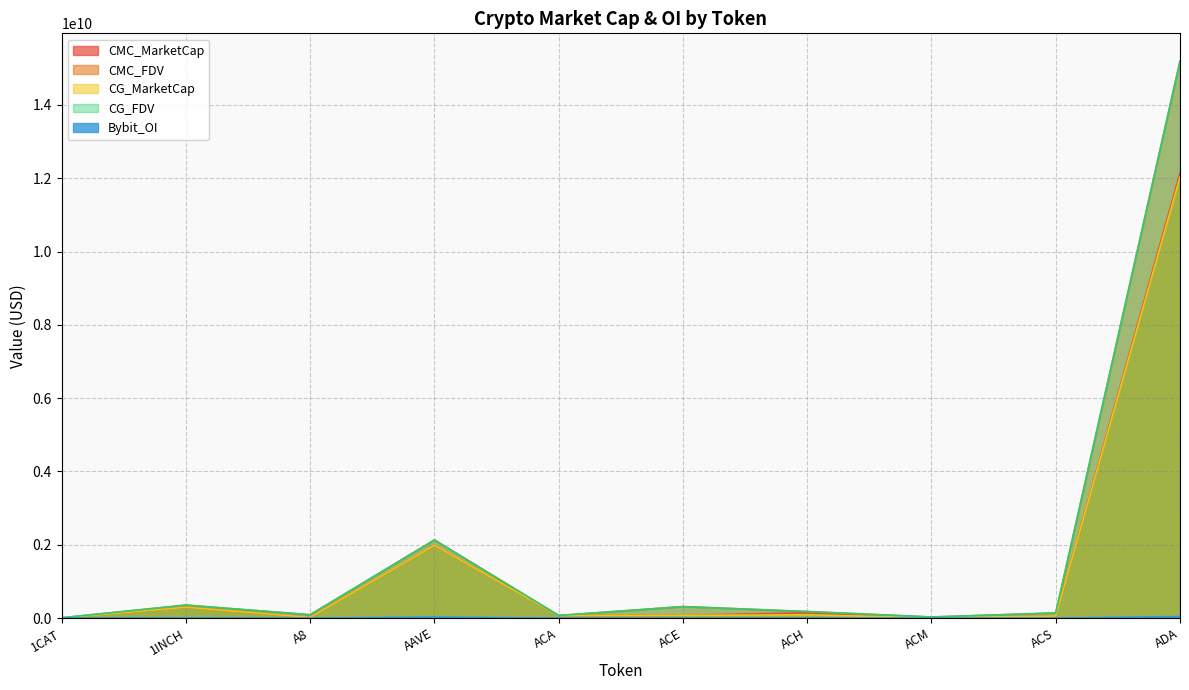

Reading right to left, list all the values displayed in this chart.

CMC_MarketCap: 12142412668	56782136	9540062	143961598	76299325	67811789	1989730533	18575063	296556643	0
CMC_FDV: 15194627343	139899679	29696414	178319941	314178261	71000609	2132745292	91277951	353873781	8554837
CG_MarketCap: 12034574616	56791317	9522608	88123858	76284072	67811789	1987625594	18572256	296486581	0
CG_FDV: 15192231032	139922299	29582799	178255187	312636480	70637281	2130533863	91264156	353790178	8565353
Bybit_OI: 43938849	0	0	1445826	1651440	0	29303545	0	4377442	0